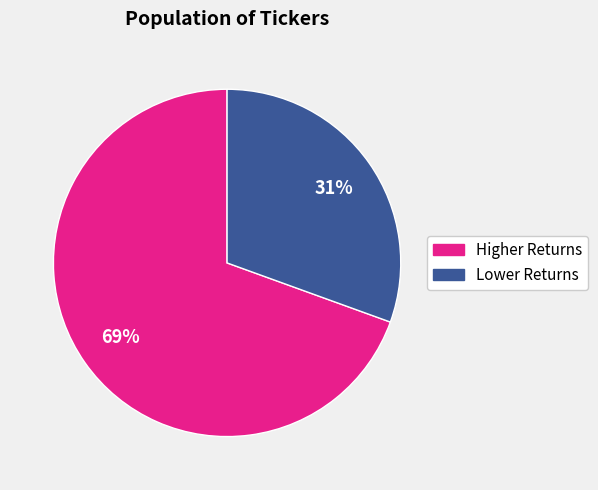

To the nearest percent, what is the average slice percentage?

50%